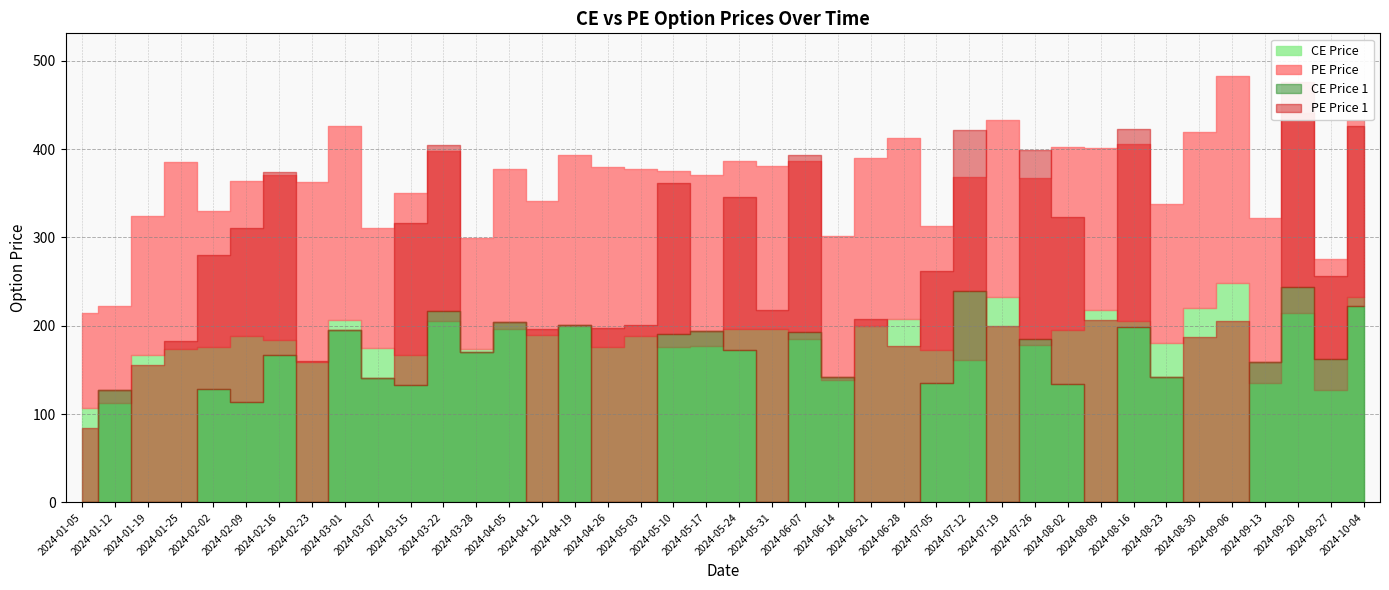

Does the chart display data point markers on the line(s)?

No